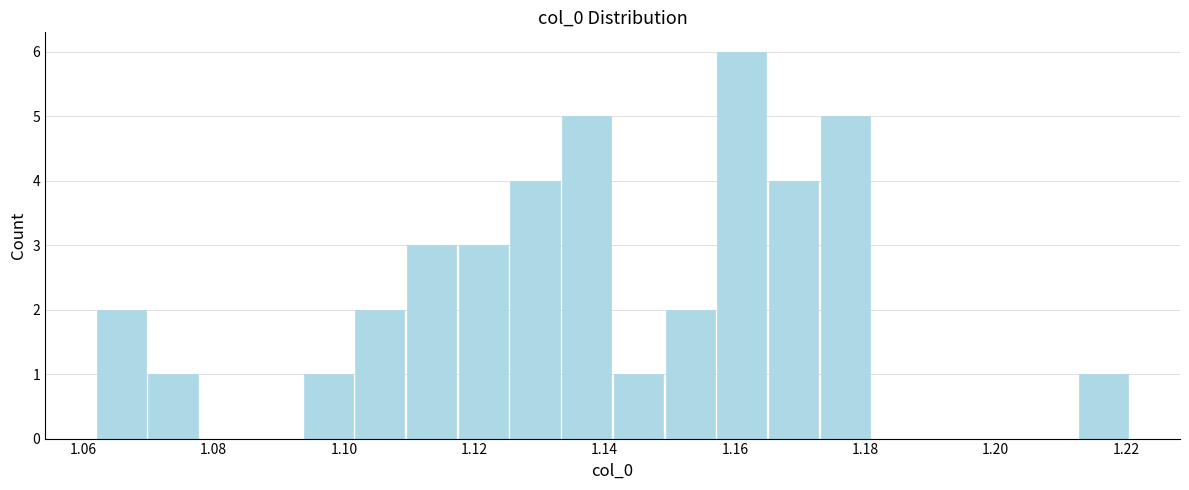

Read against the x-axis, roughly where is the centre of the tallest bar?

1.162